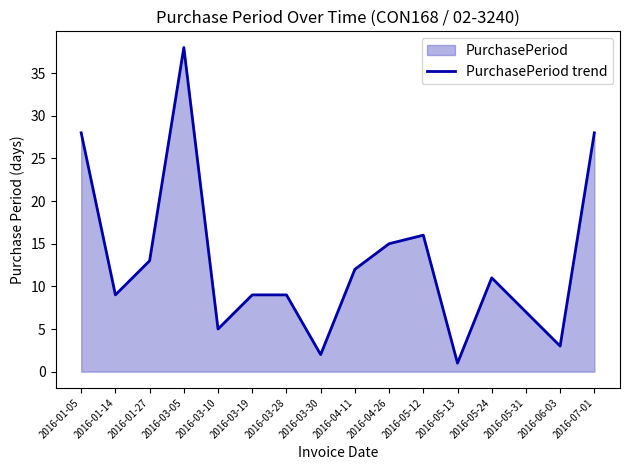

The chart shows a value of 8 at 2016-03-10. True or false?

False